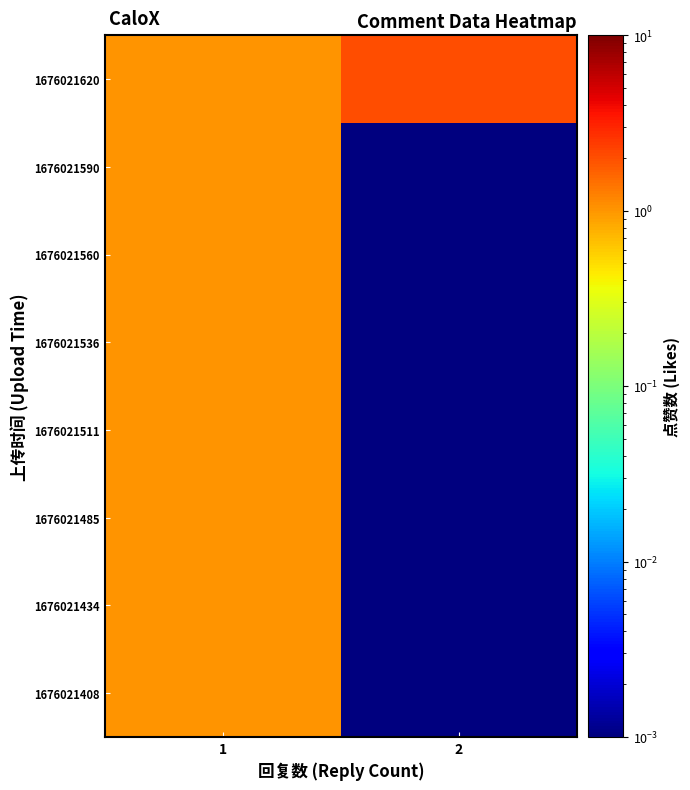

Which series has the largest range (max minus min)?

1676021620